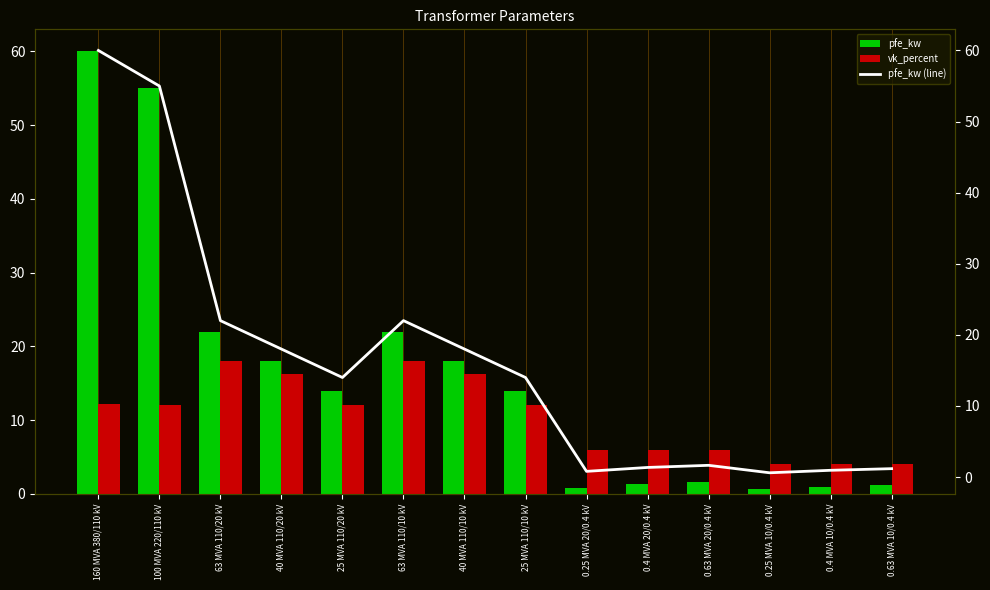

Rank the categories by pfe_kw value from lowest to highest.

0.25 MVA 10/0.4 kV, 0.25 MVA 20/0.4 kV, 0.4 MVA 10/0.4 kV, 0.63 MVA 10/0.4 kV, 0.4 MVA 20/0.4 kV, 0.63 MVA 20/0.4 kV, 25 MVA 110/20 kV, 25 MVA 110/10 kV, 40 MVA 110/20 kV, 40 MVA 110/10 kV, 63 MVA 110/20 kV, 63 MVA 110/10 kV, 100 MVA 220/110 kV, 160 MVA 380/110 kV